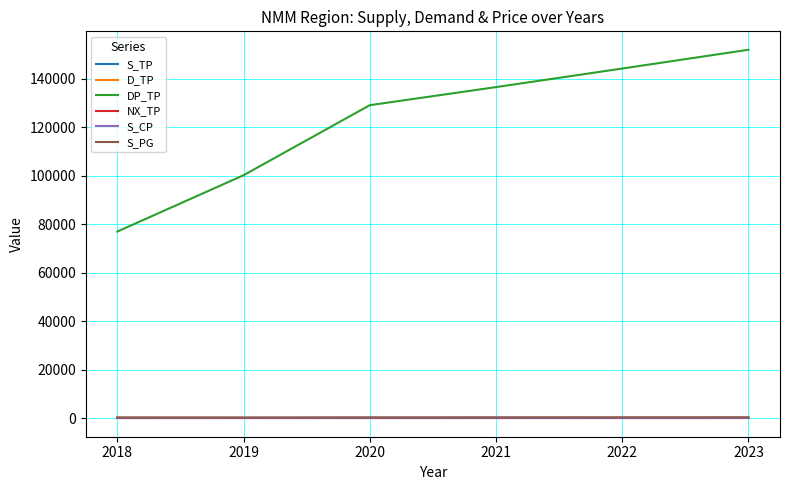

What is the difference between the DP_TP values at 2020 and 2018?

52092.9